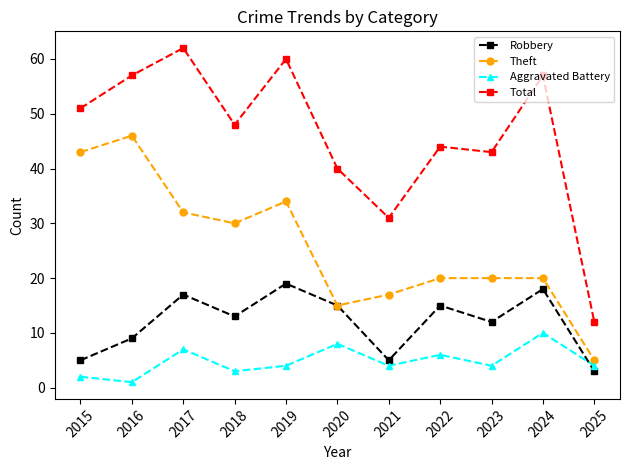

True or false: Total and Robbery cross at least once.

False